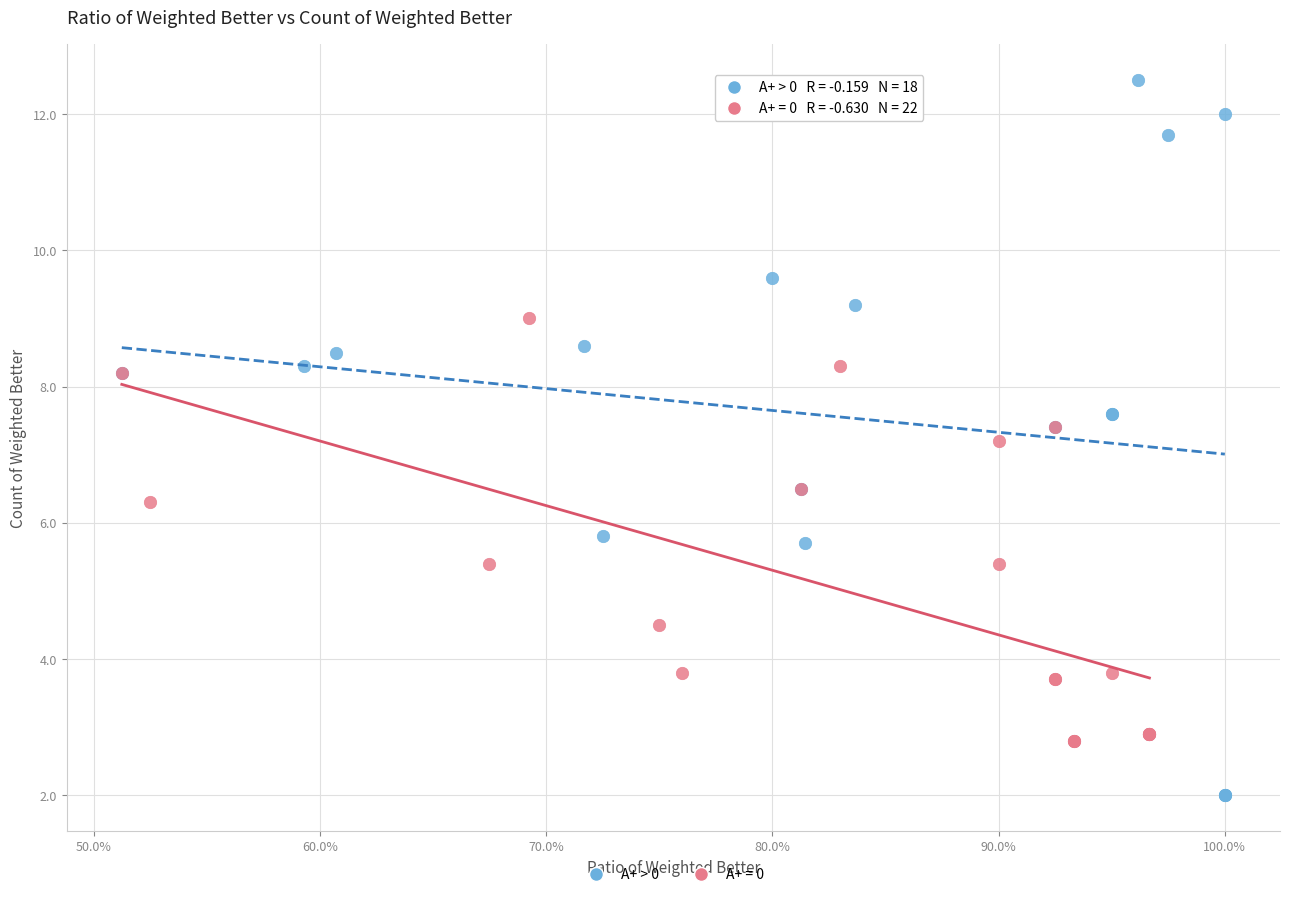

Which series contains the lowest Y value?

A+ > 0